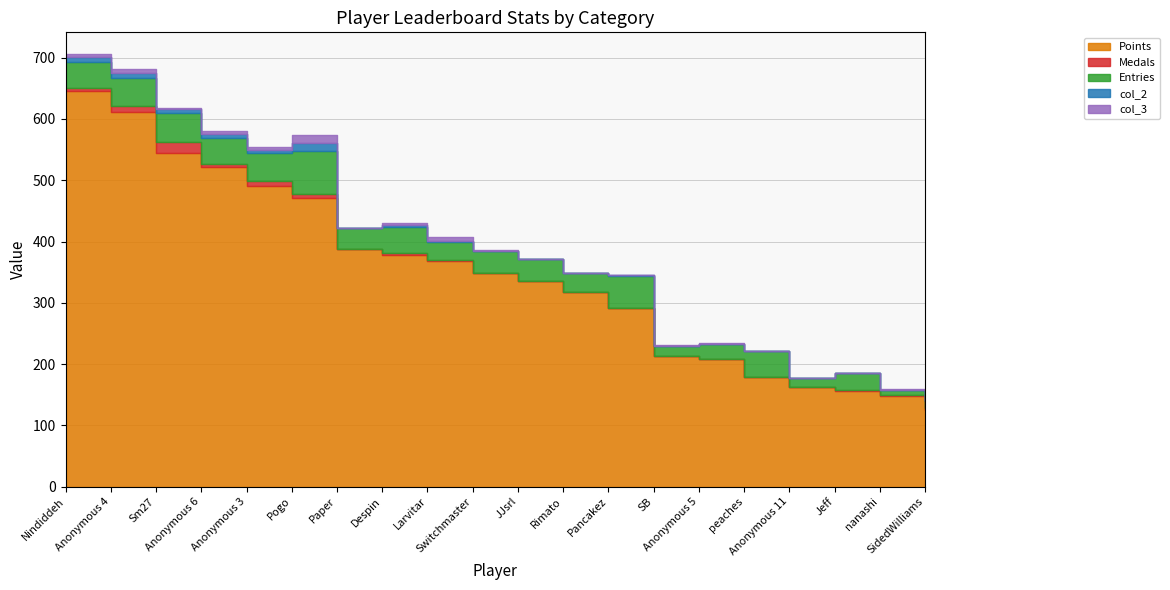

List the series in order of their peak value, lowest first.

col_3, col_2, Medals, Entries, Points